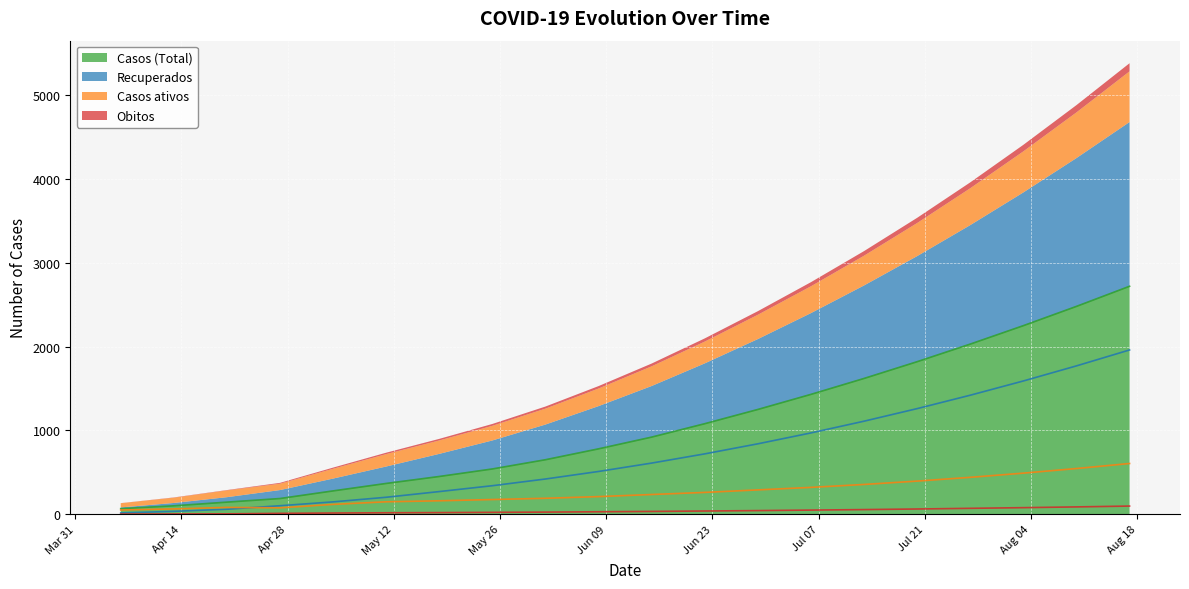

At 2020-05-25, list the series in order from largest to smallest.

Casos (Total), Recuperados, Casos ativos, Obitos